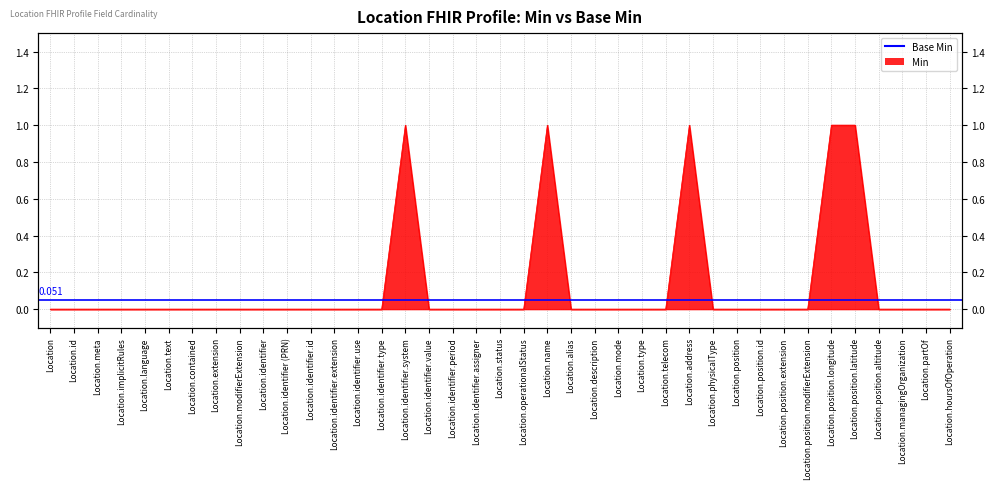

The value at Location.contained is 0. True or false?

False